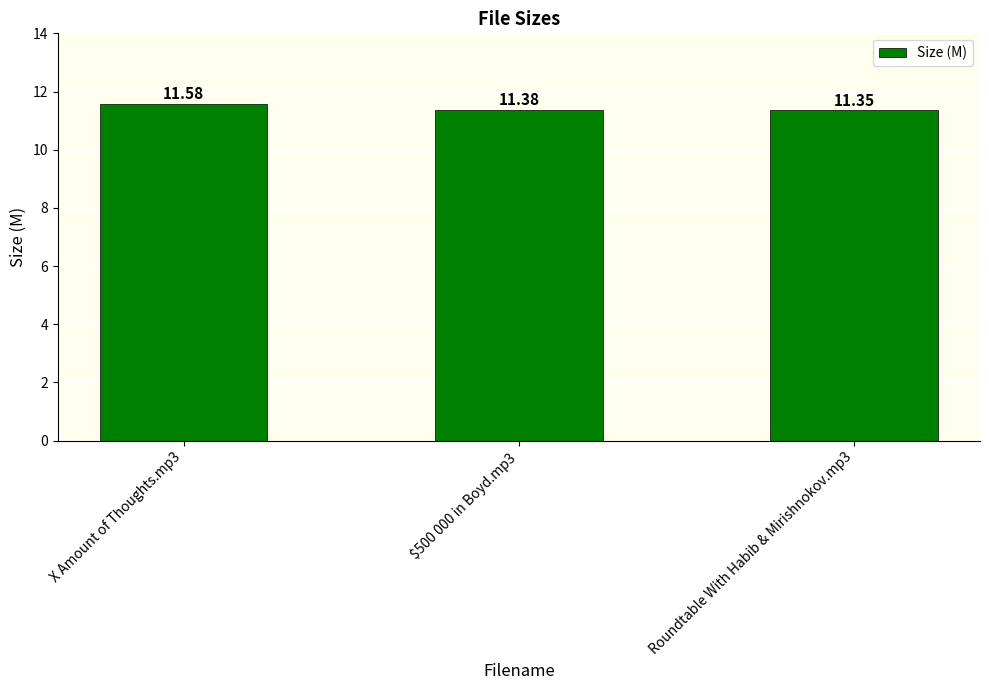

What is the sum of all values?

34.3